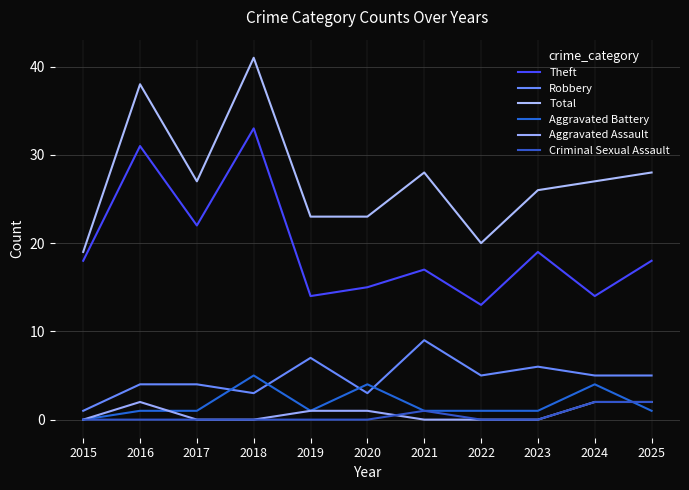

True or false: Theft and Robbery intersect in this chart.

False